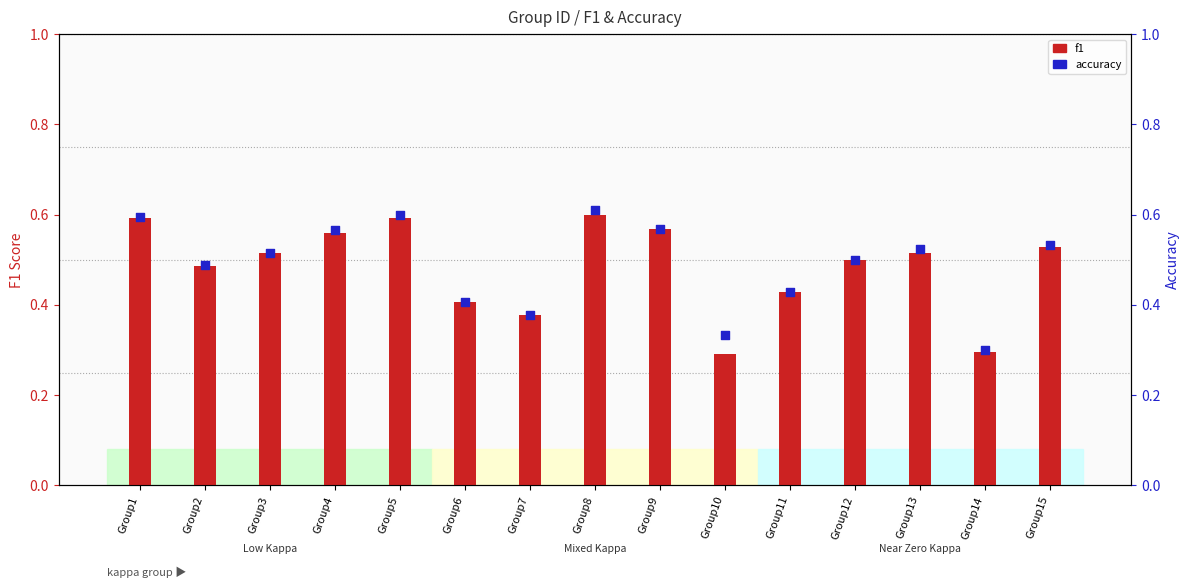

At how many categories does at least one series exceed 0?

15